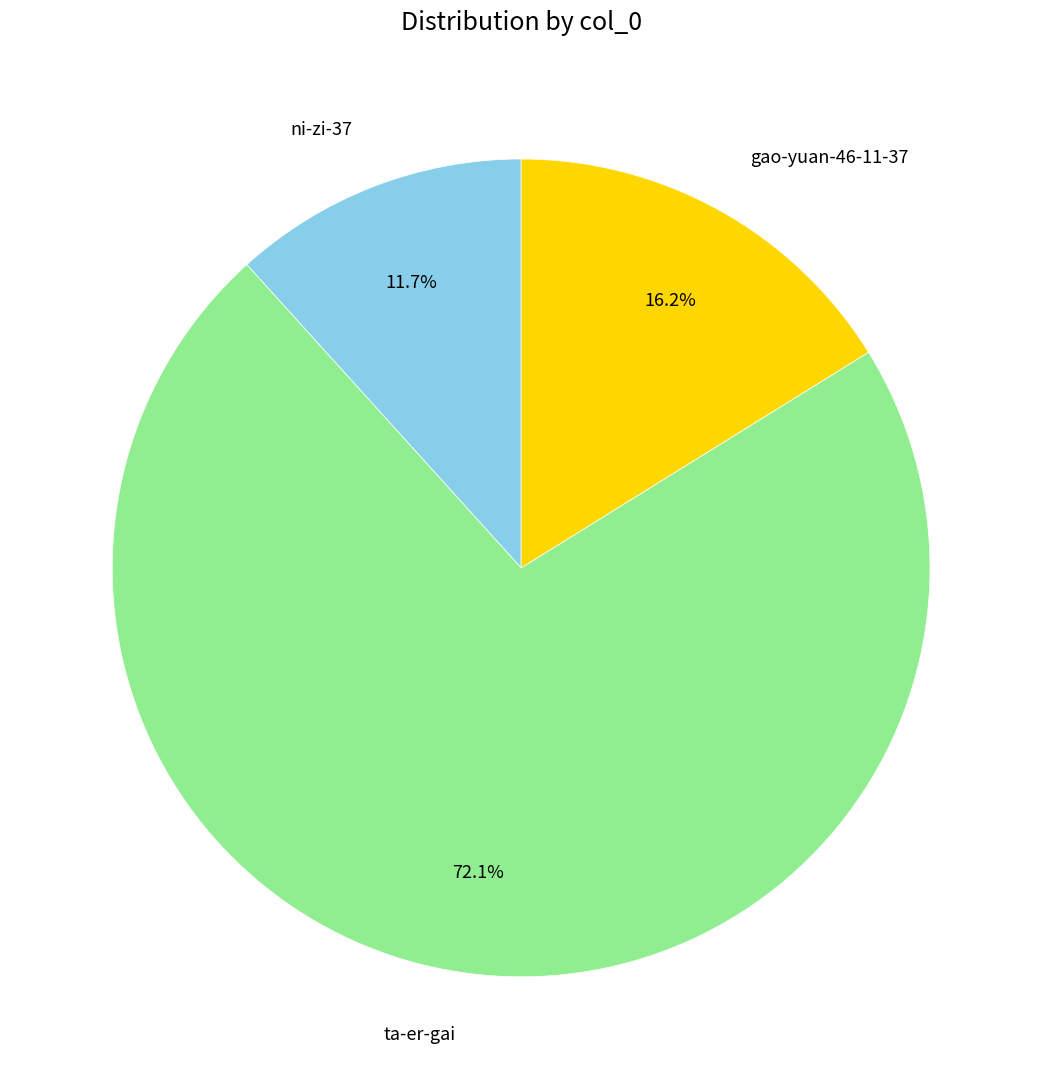

Is it true that ta-er-gai is 80% of the pie?

False